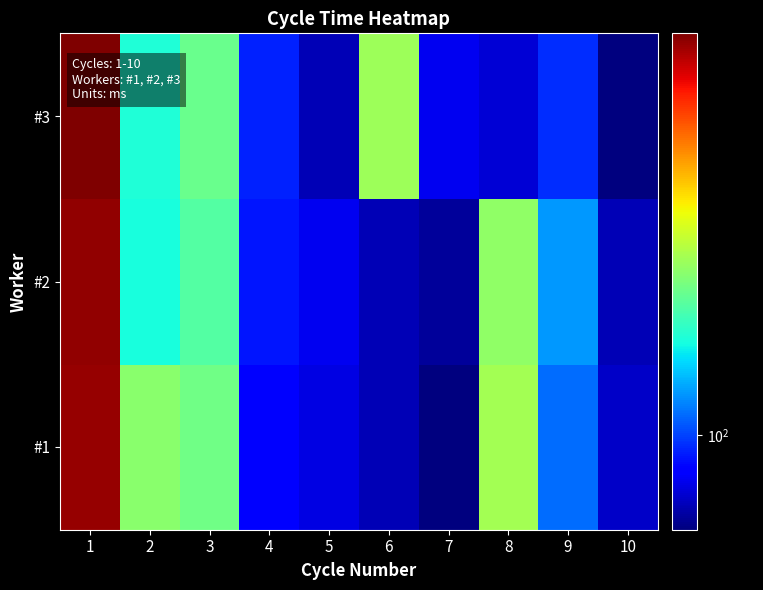

Which series changed the most between 2 and 4?

#1